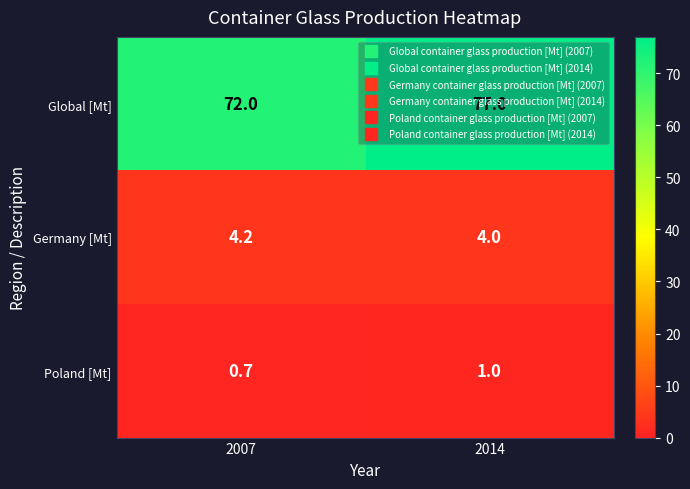

What is the average value of the Germany [Mt] series?

4.1